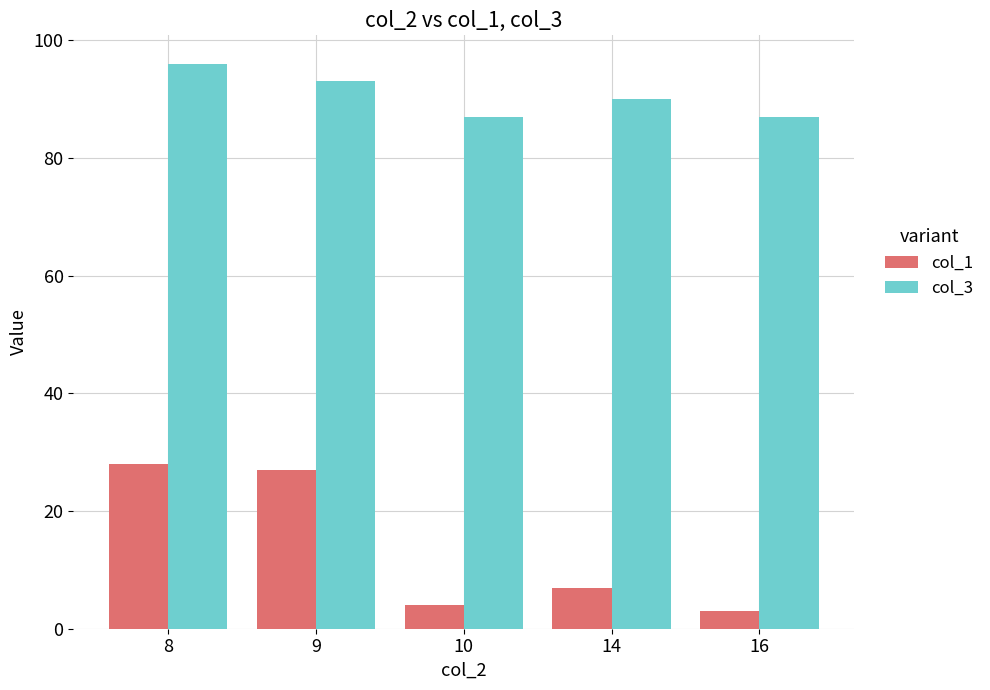

List the series in order of their peak value, highest first.

col_3, col_1